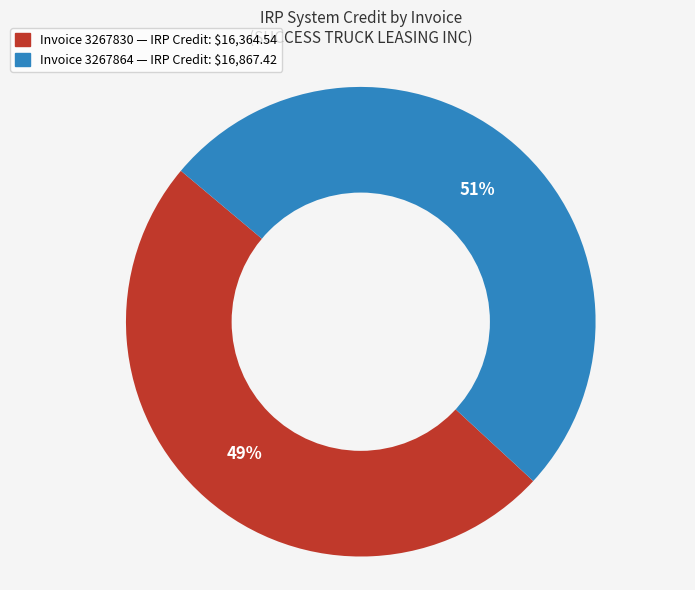

Is there any slice that represents more than half of the pie?

Yes